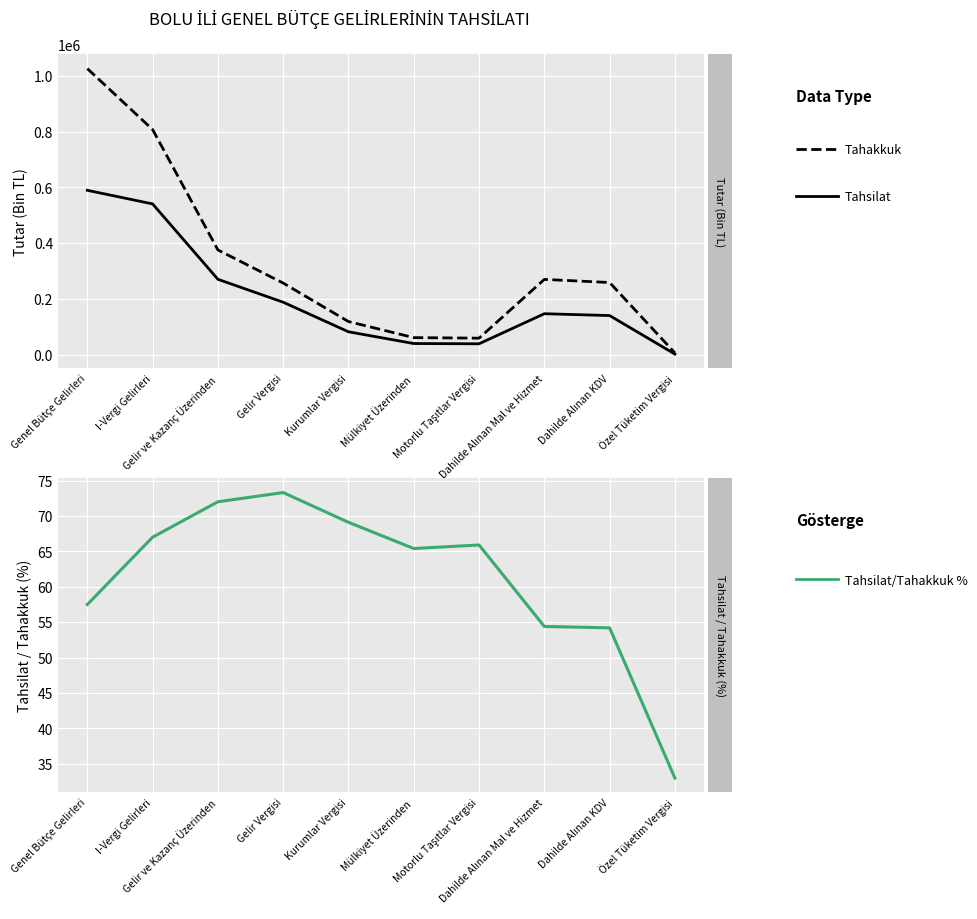

Reading left to right, list all the values displayed in this chart.

Tahakkuk: 1026185.0	807422.0	375740.0	256894.0	118846.0	61251.0	59302.0	270041.0	258944.0	6536.0
Tahsilat: 589637.0	540776.0	270431.0	188270.0	82161.0	40050.0	39107.0	146957.0	140375.0	2155.0
Tahsilat / Tahakkuk (%): 57.5	67.0	72.0	73.3	69.1	65.4	65.9	54.4	54.2	33.0